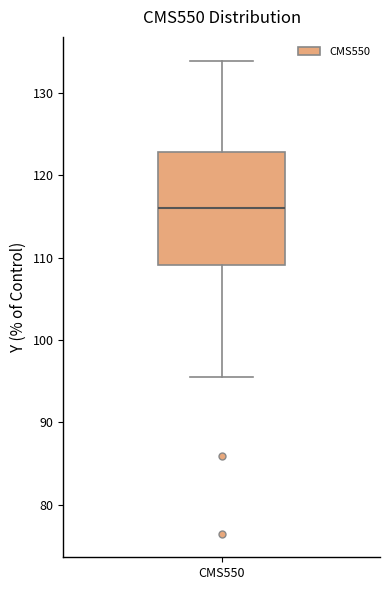

Transcribe this box plot: give where the median line is, the range the box spans, and where the two whiskers end, as read against the y-axis. The values are not printed on the chart, so give them approximately, as read against the axis.

median 116, box 109 to 123, whiskers 95 to 134